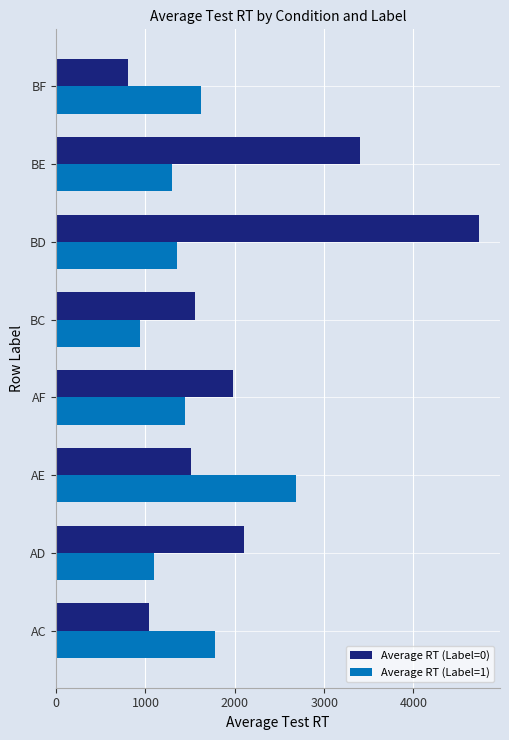

What is the spread (max minus min) of values at AD?

1014.0